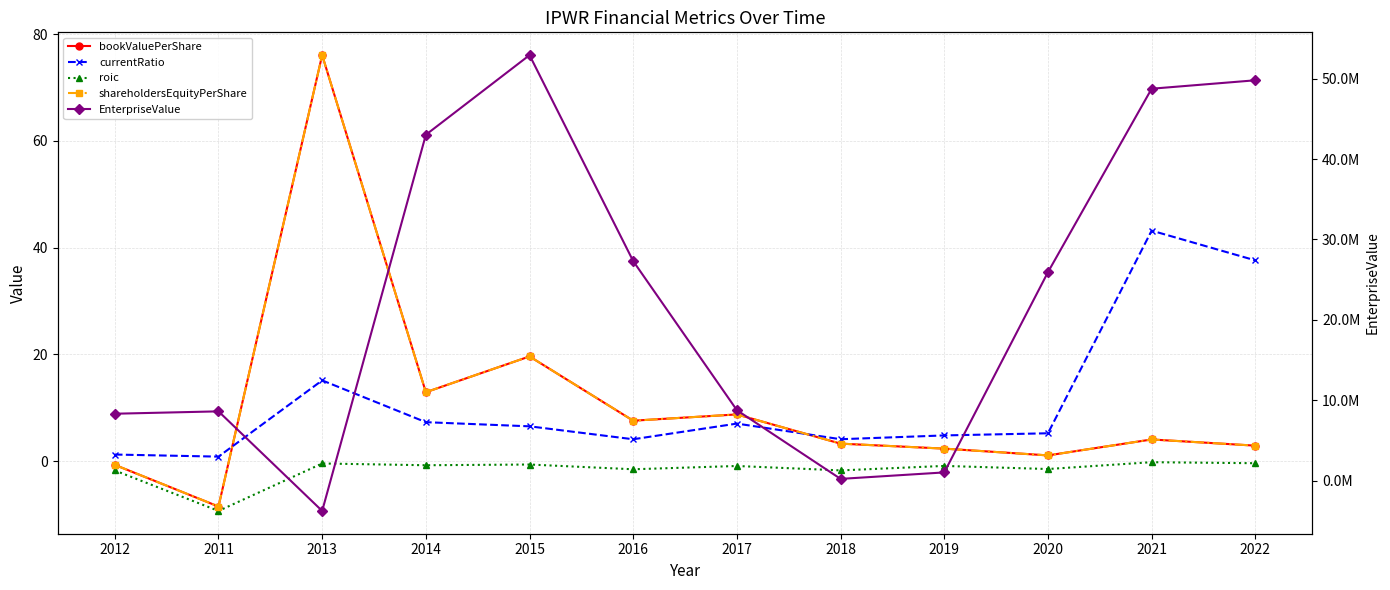

What is the difference between the second highest and second lowest values in the EnterpriseValue series?

49605453.6